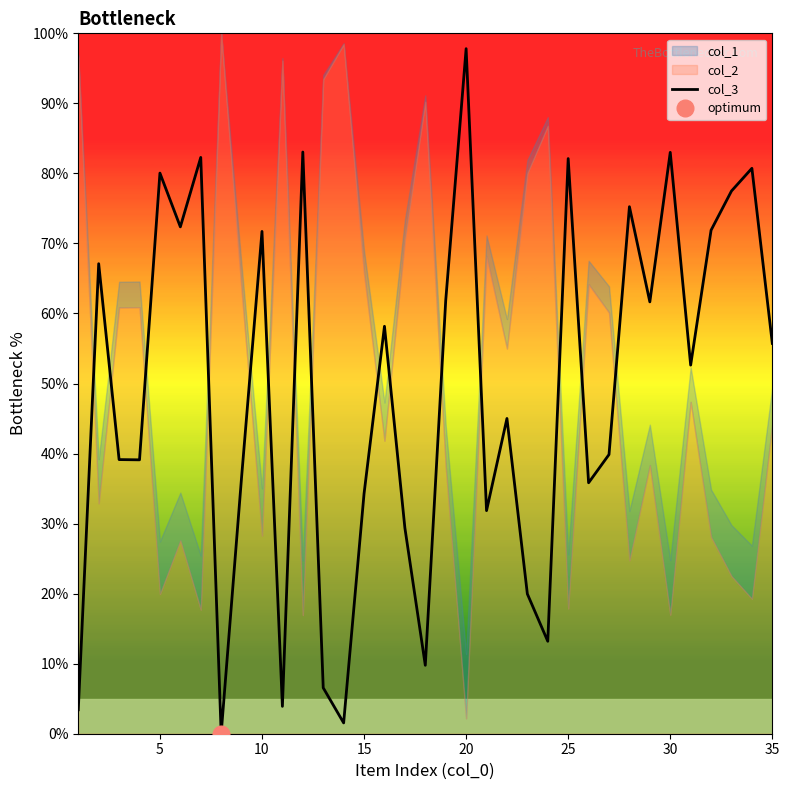

What is the difference between the maximum and minimum values?

97.8